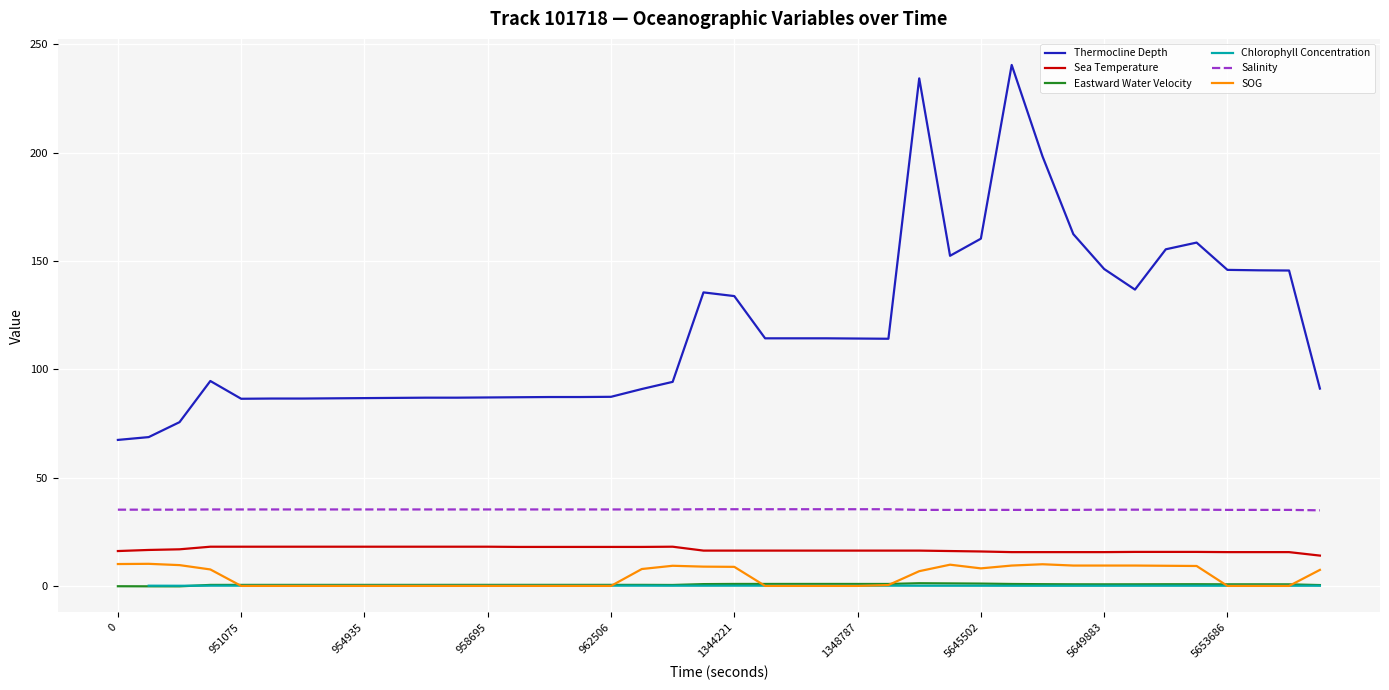

How many interior local peaks does the Eastward Water Velocity series have?

2